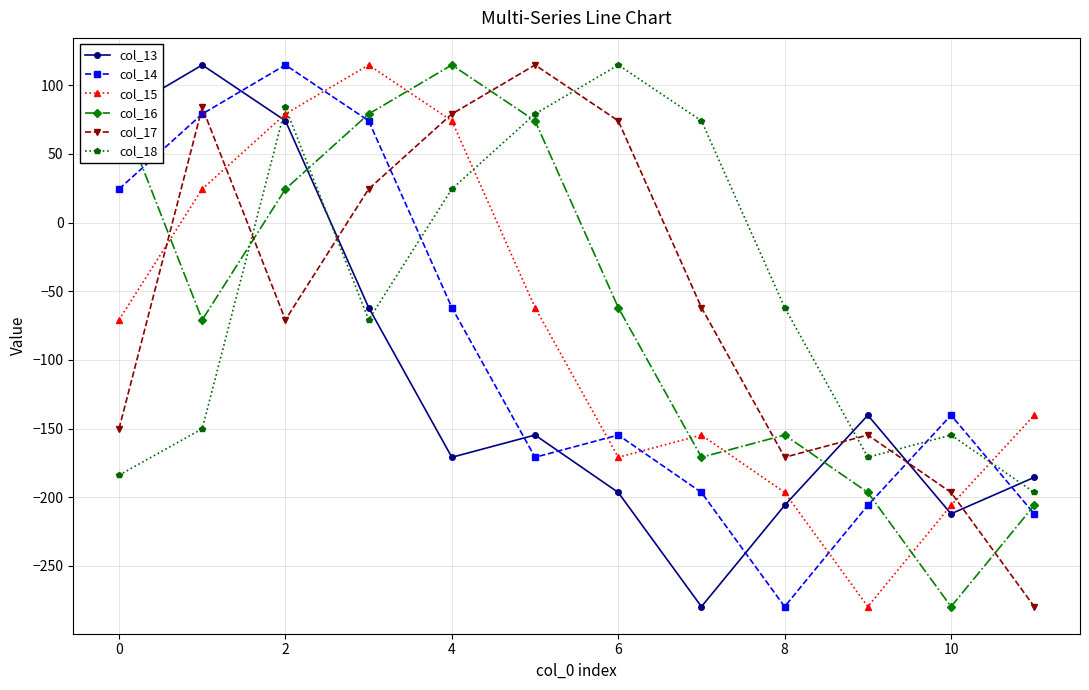

At how many categories does at least one series exceed 108?

6